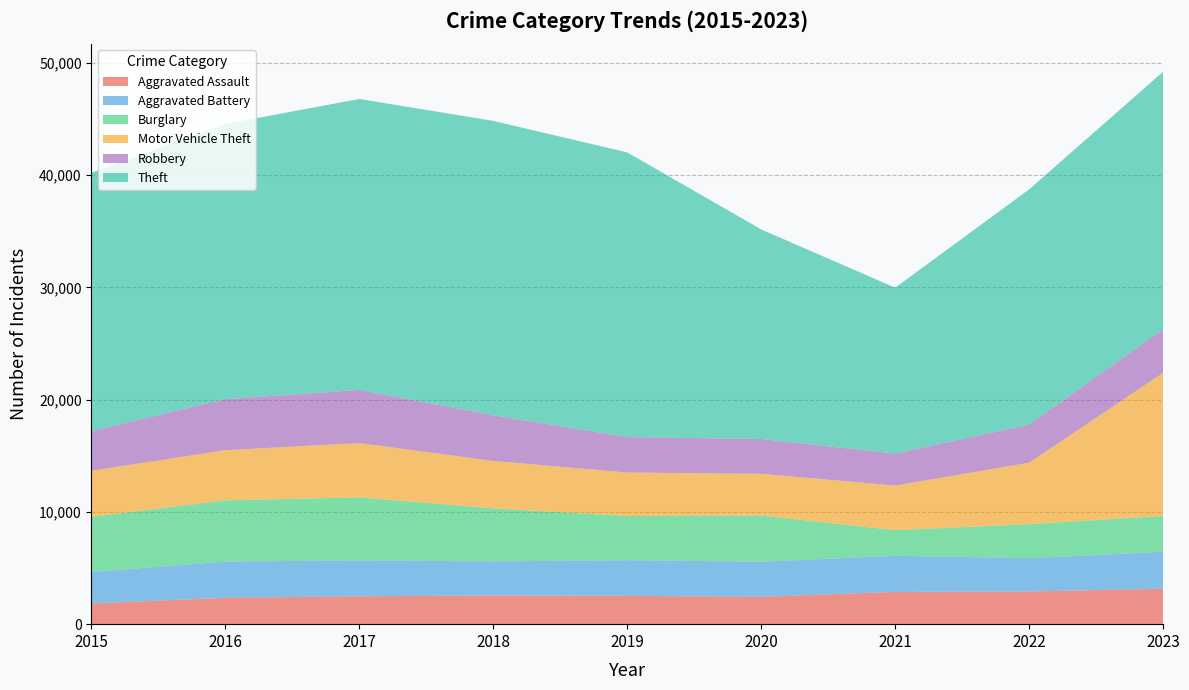

Reading right to left, what are all the values shown in this chart?

Aggravated Assault: 3157	2912	2874	2437	2524	2555	2485	2351	1838
Aggravated Battery: 3297	2969	3218	3127	3178	3034	3199	3222	2806
Burglary: 3184	3029	2279	4116	3931	4724	5611	5455	4912
Motor Vehicle Theft: 12749	5474	3973	3717	3876	4227	4837	4472	4110
Robbery: 3899	3393	2856	3098	3154	4068	4734	4547	3532
Theft: 22923	20951	14770	18664	25356	26220	25914	24504	23004